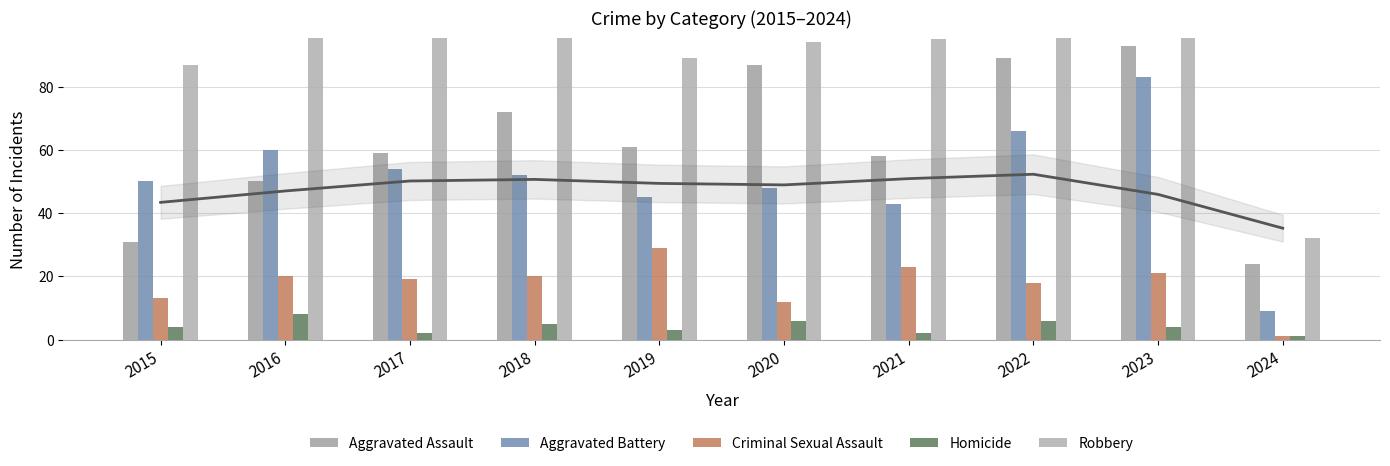

What is the total value across all series at 2019?

227